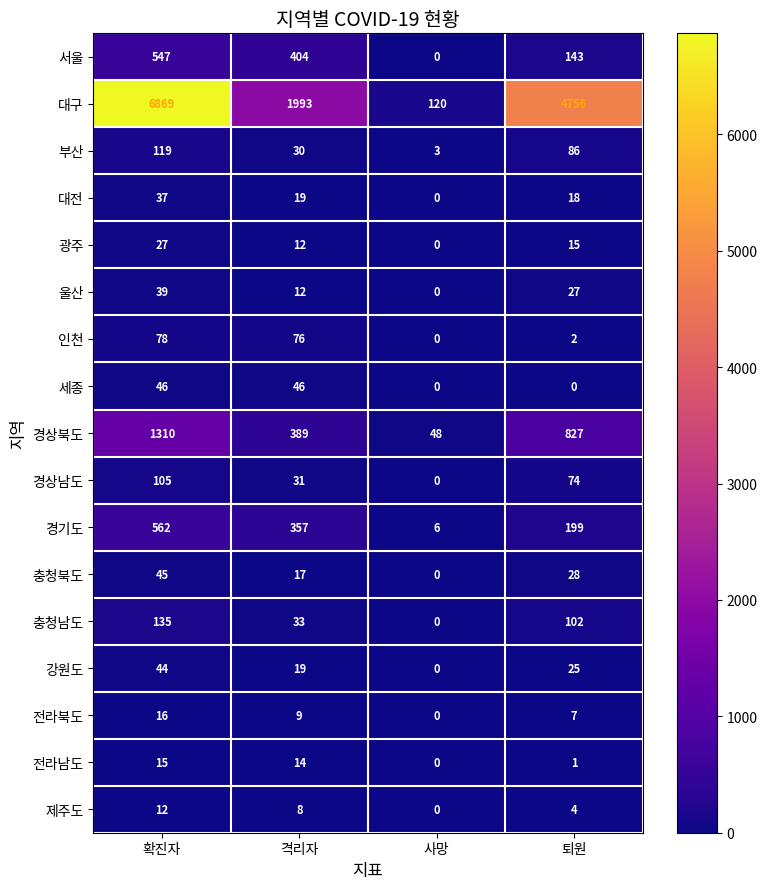

Which series has the widest spread of values?

대구